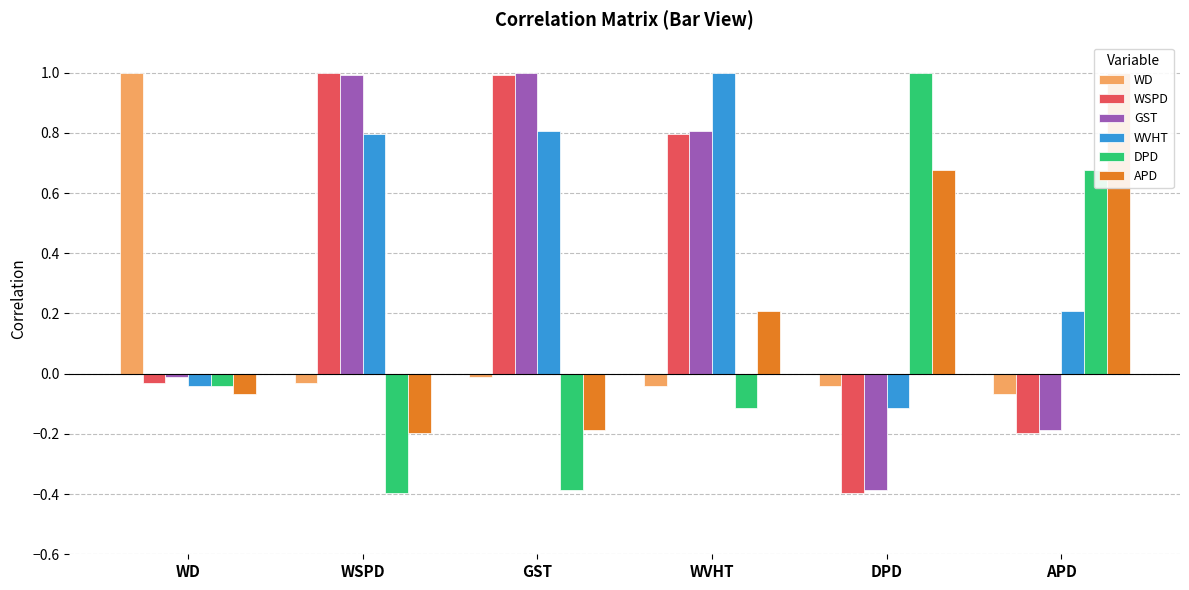

How many distinct data groups are displayed?

6